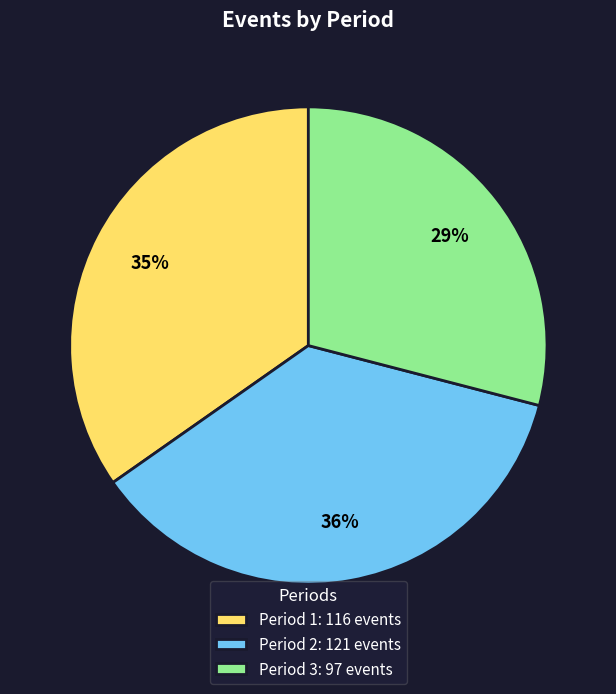

Which slice is the largest?

Period 2